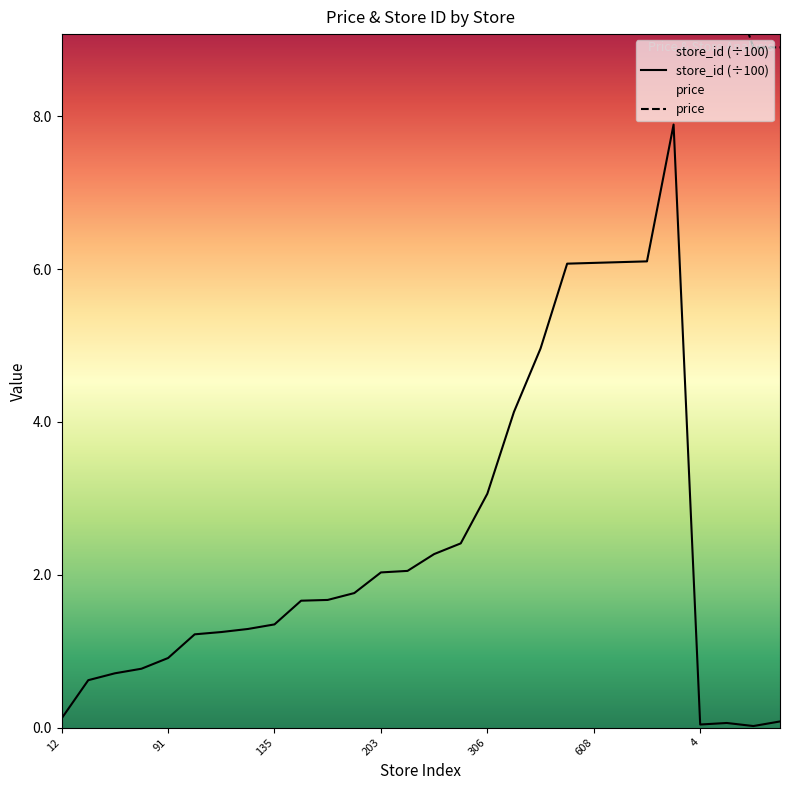

True or false: store_id and avg_price cross at least once.

False